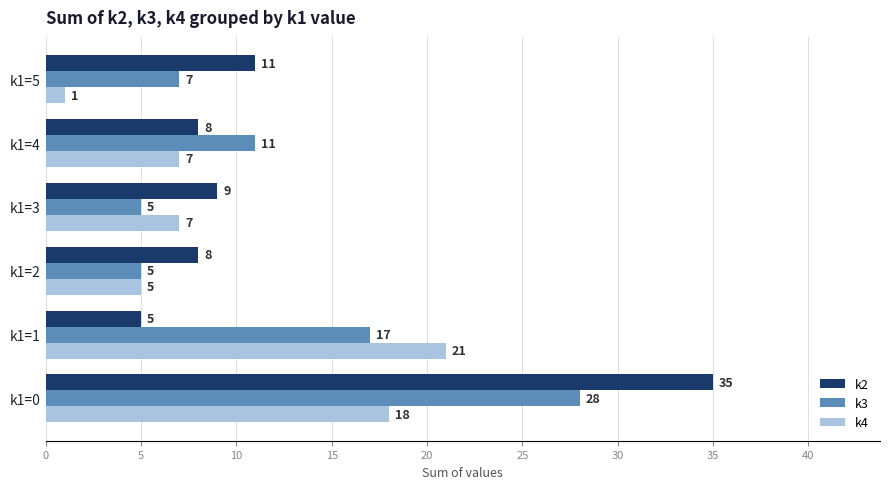

What is the difference between the second highest and second lowest values in the k4 series?

13